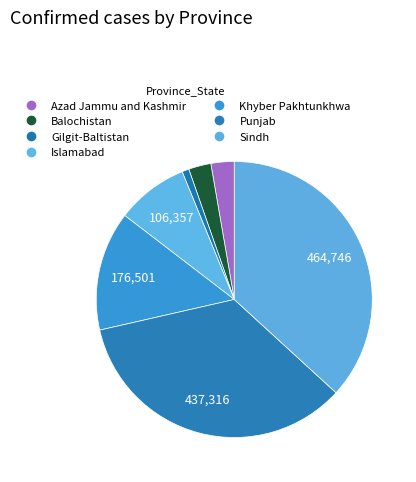

Does Punjab represent more than half of the total?

No